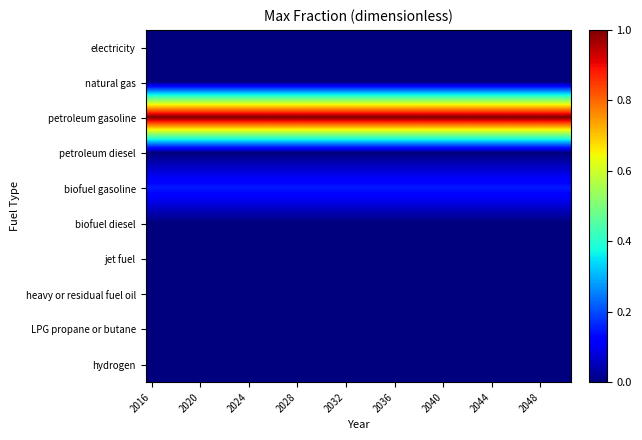

What is the greatest value displayed?

1.0